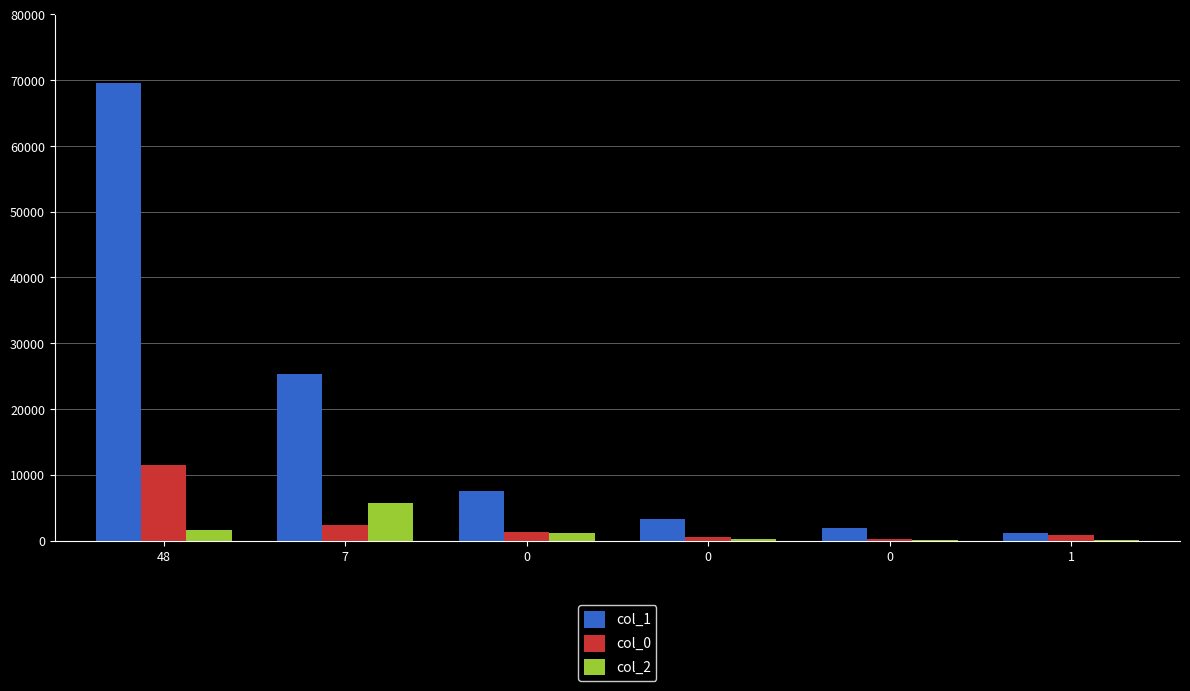

What is the label of the 1st bar from the right?

1